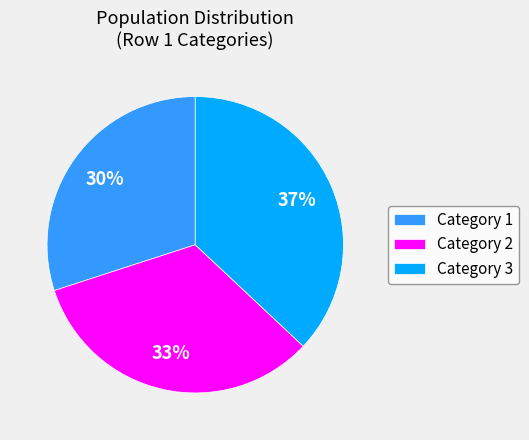

Is the sum of Category 2 and Category 3 greater than half?

Yes